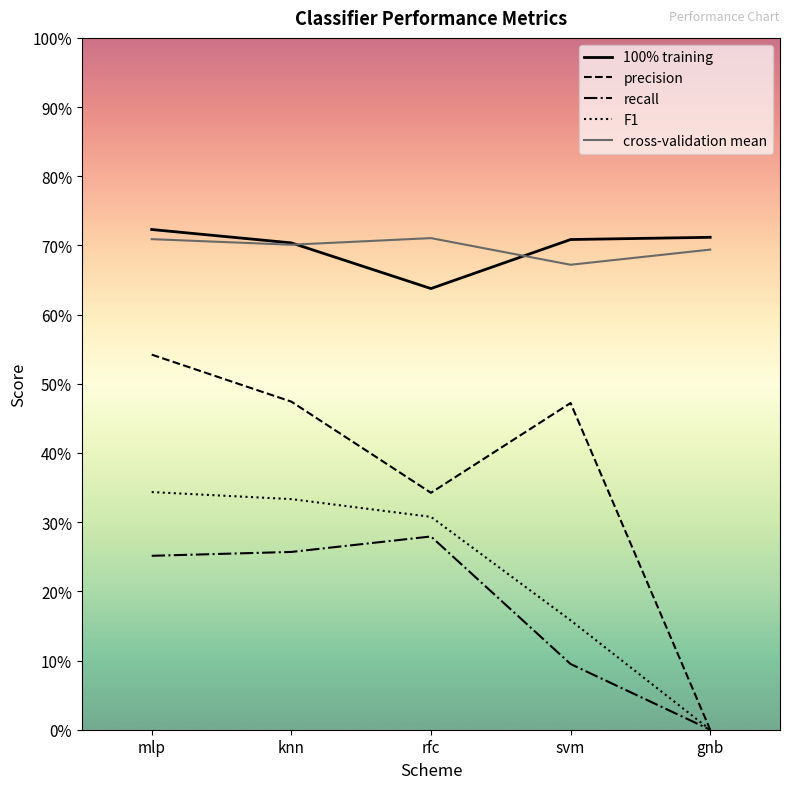

What is the difference between the maximum and second lowest values in the F1 series?

0.2